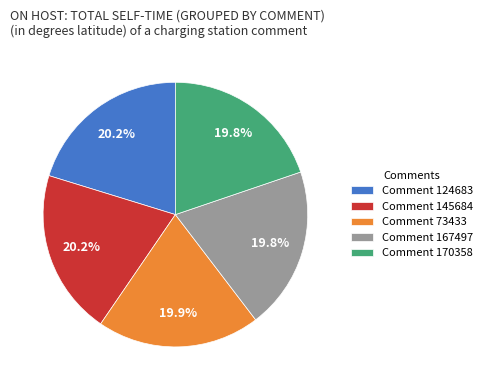

Count the number of slices in the pie.

5